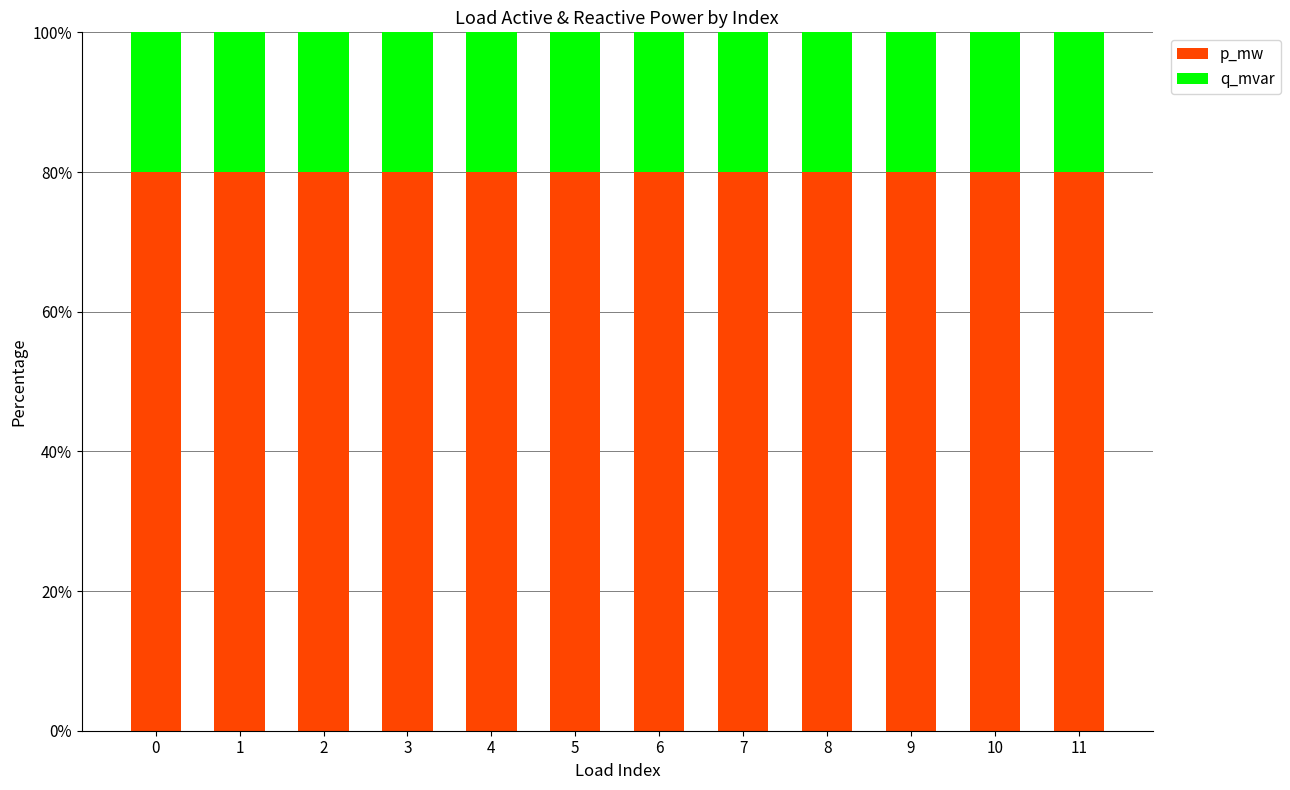

What is the minimum value for p_mw?

80.0